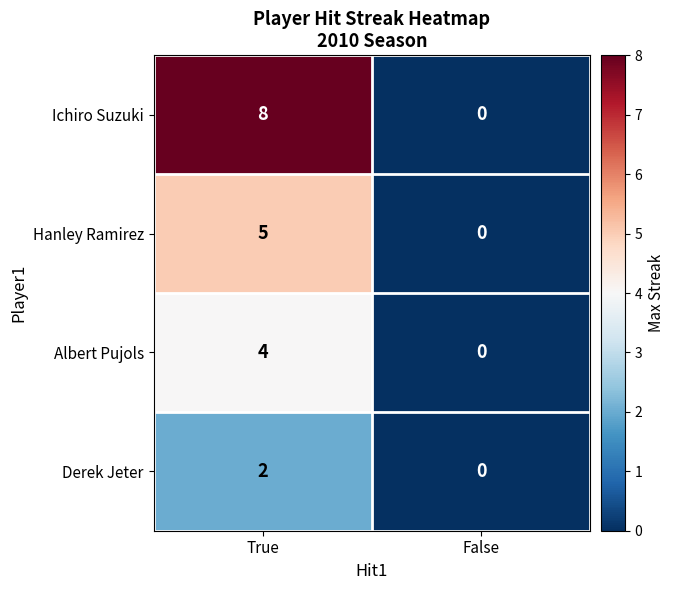

Rank the series by their average value, from lowest to highest.

Derek Jeter, Albert Pujols, Hanley Ramirez, Ichiro Suzuki